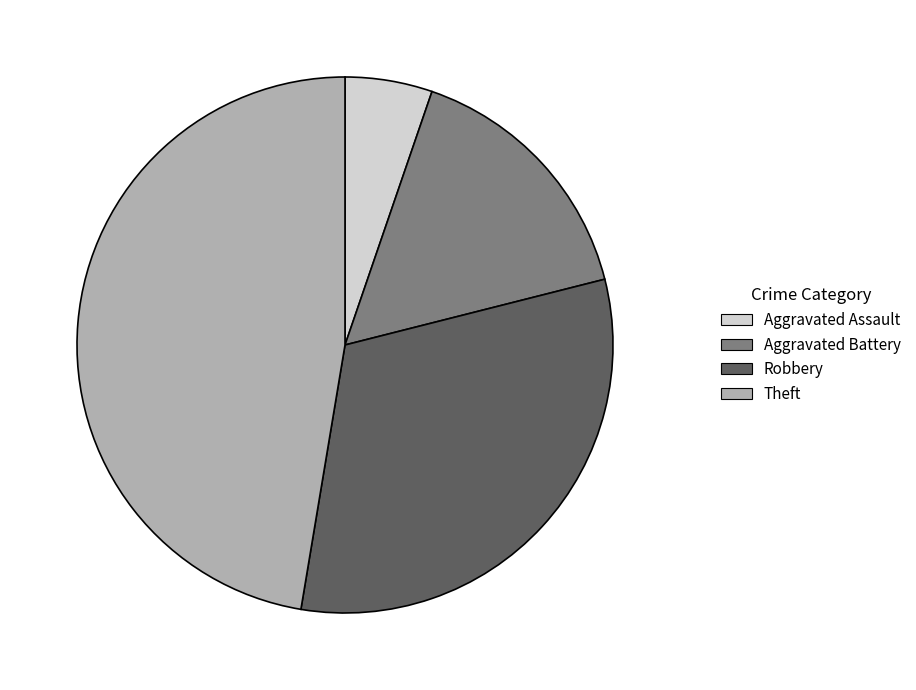

Do Aggravated Battery and Theft together represent more than half of the pie?

Yes